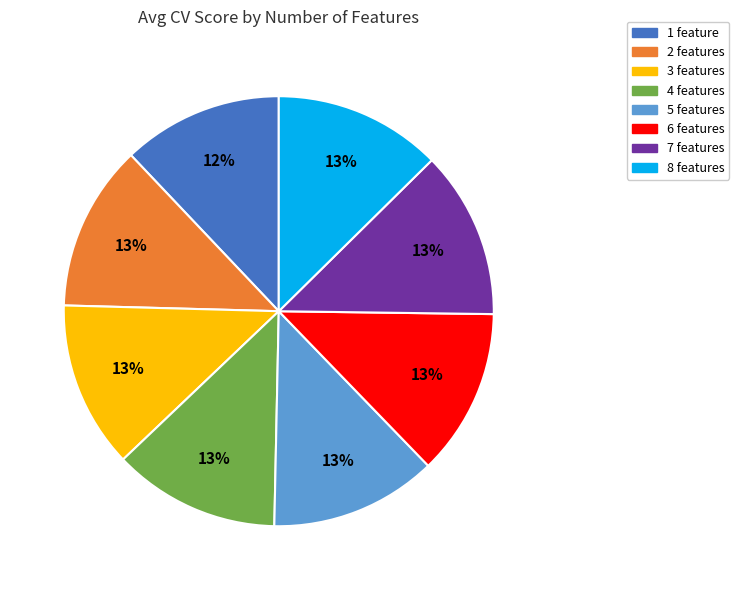

Count the number of slices in the pie.

8